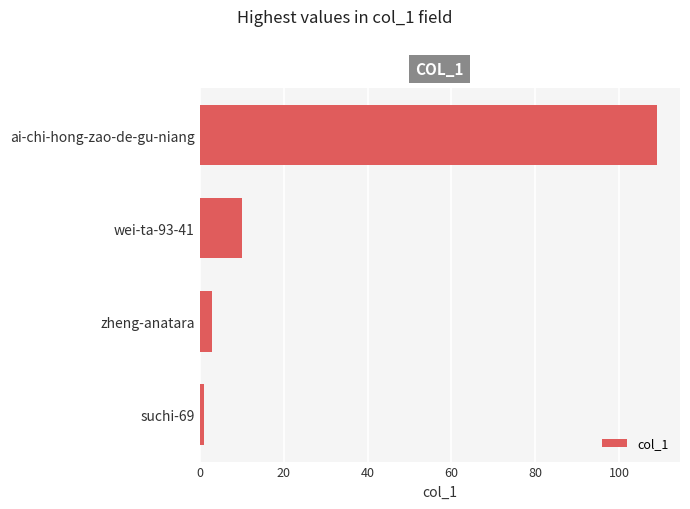

Reading top to bottom, what are all the values shown in this chart?

109	10	3	1